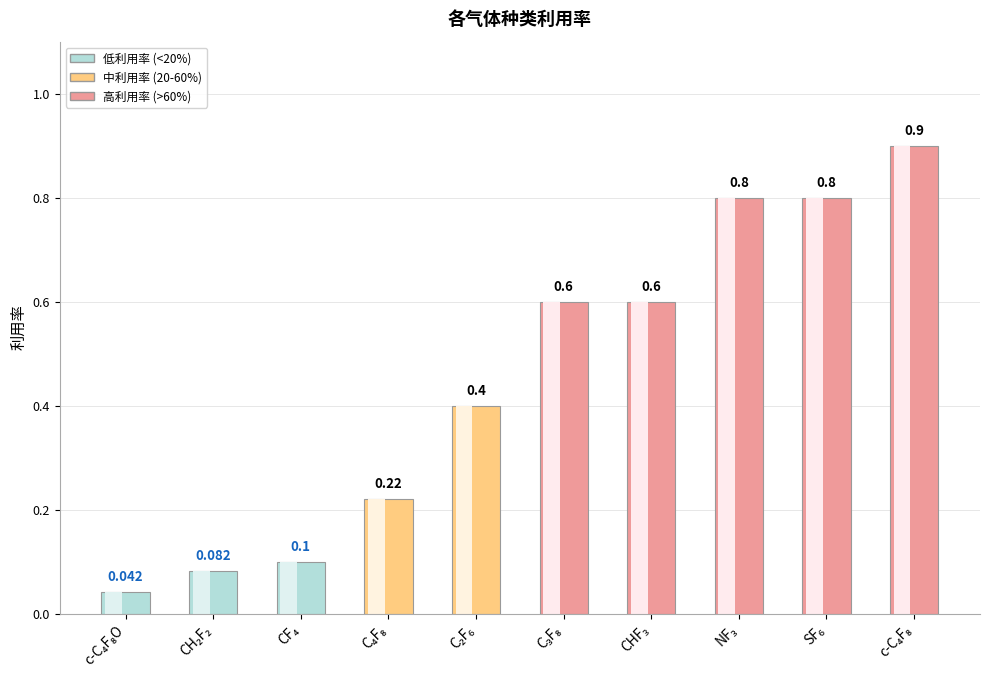

What is the difference between the values at CF₄ and c-C₄F₈O?

0.1